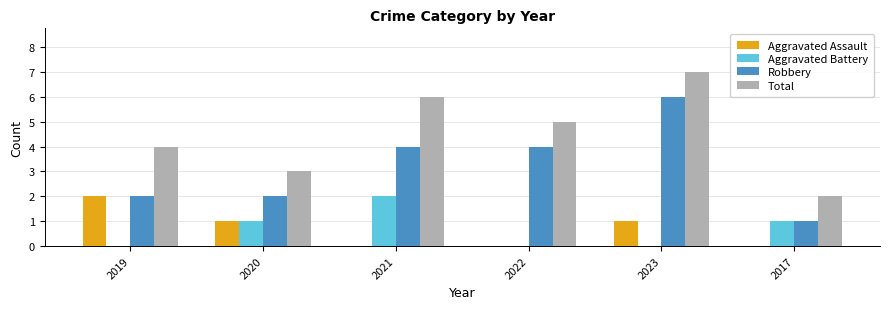

At which label does Robbery reach its peak?

2023